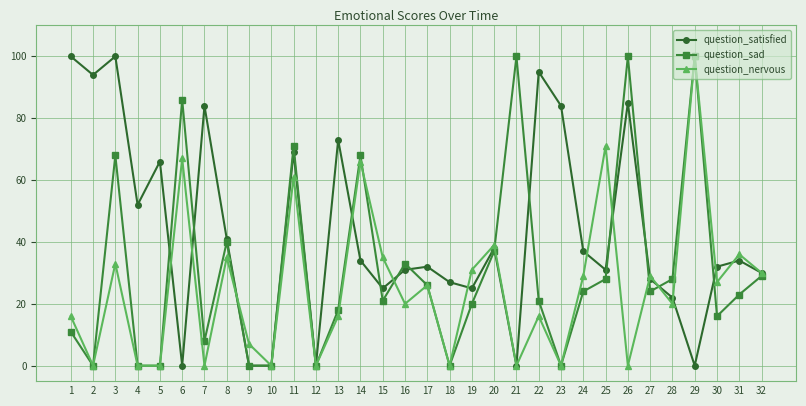

Where does the question_satisfied series first go above 34?

1